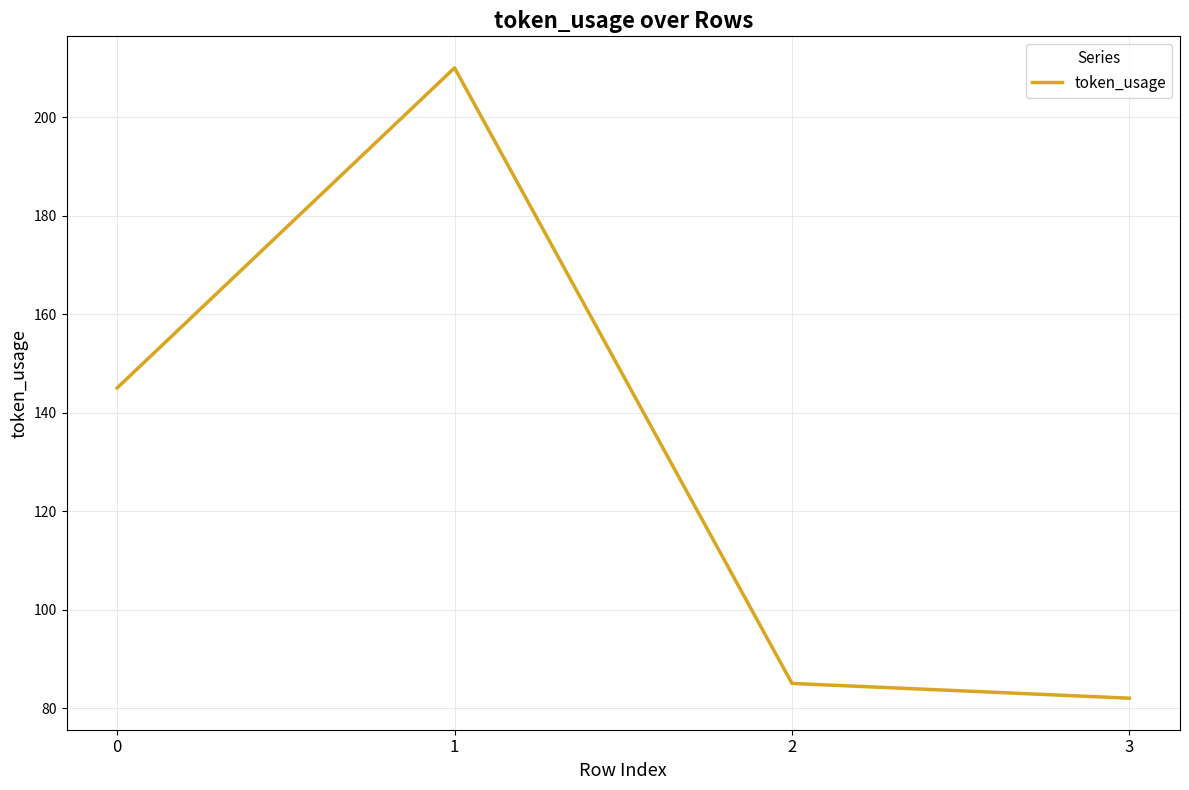

Is it true that the value at 2 is 85?

True